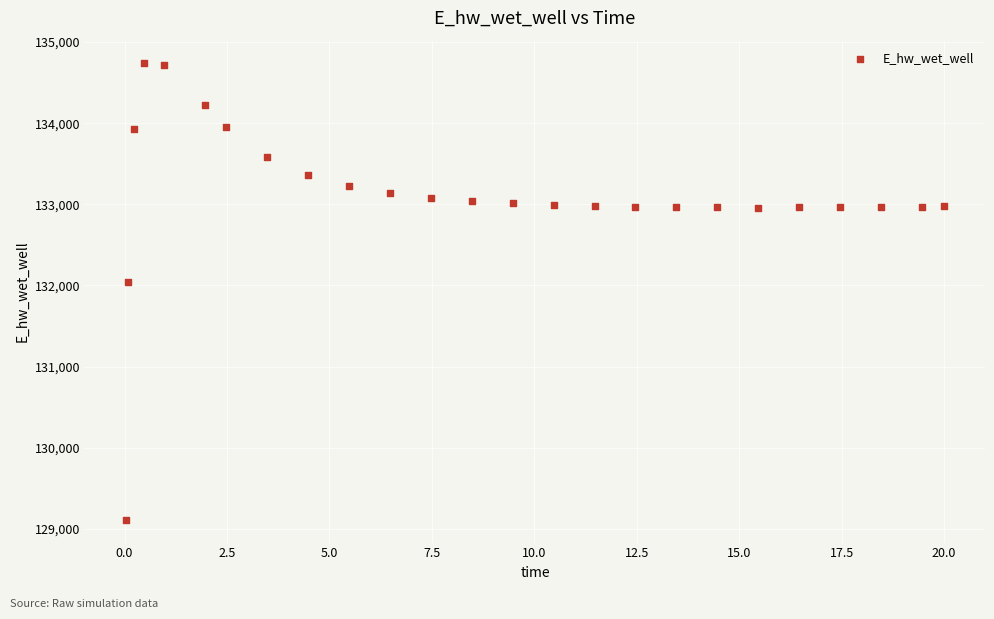

What Y value in the scatter plot is closest to 131923?

132045.9